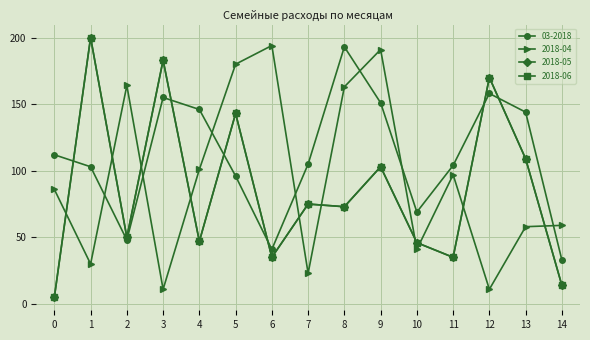

What is the greatest value displayed?

200